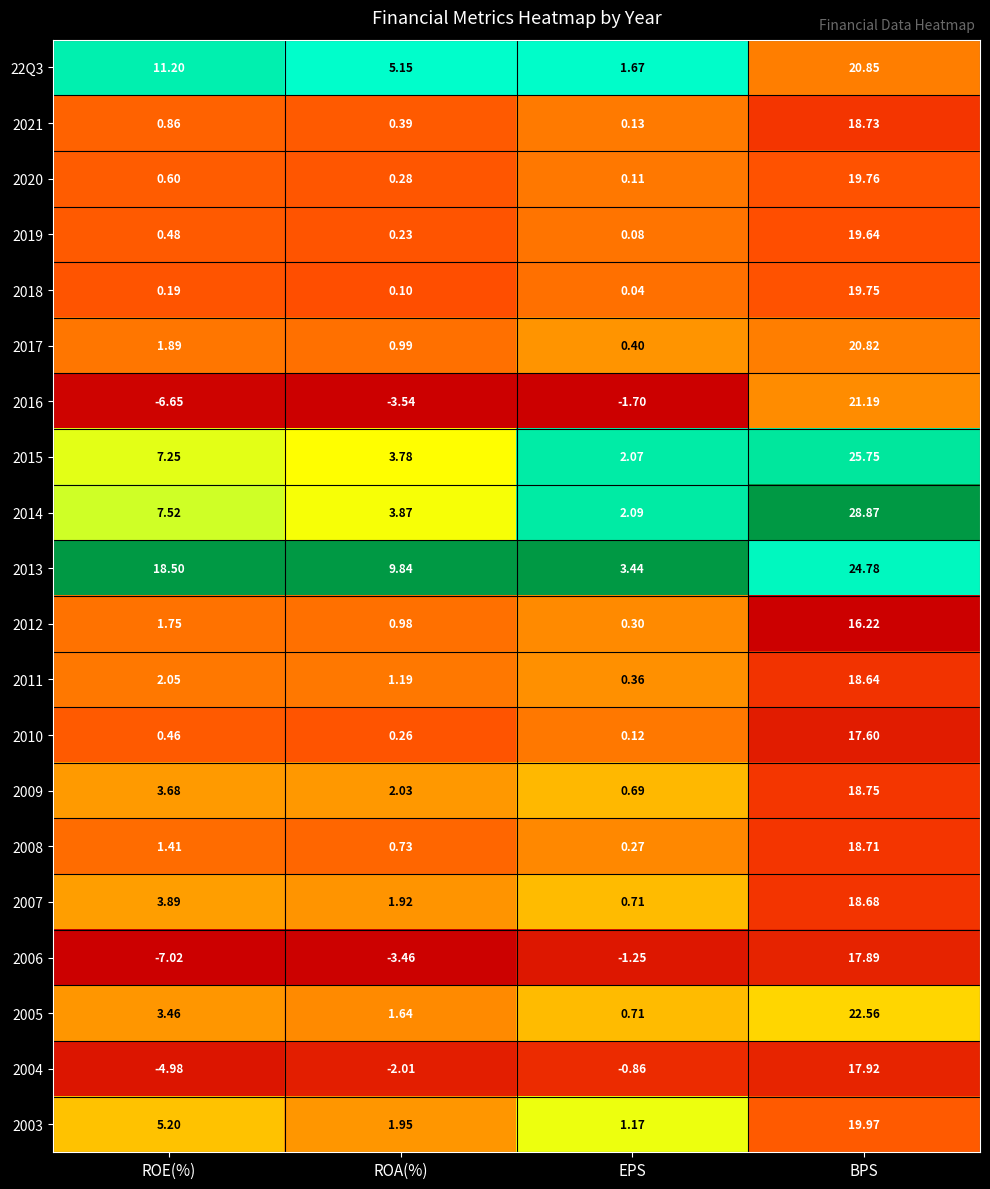

Which category has the lowest value across all series?

ROE(%)